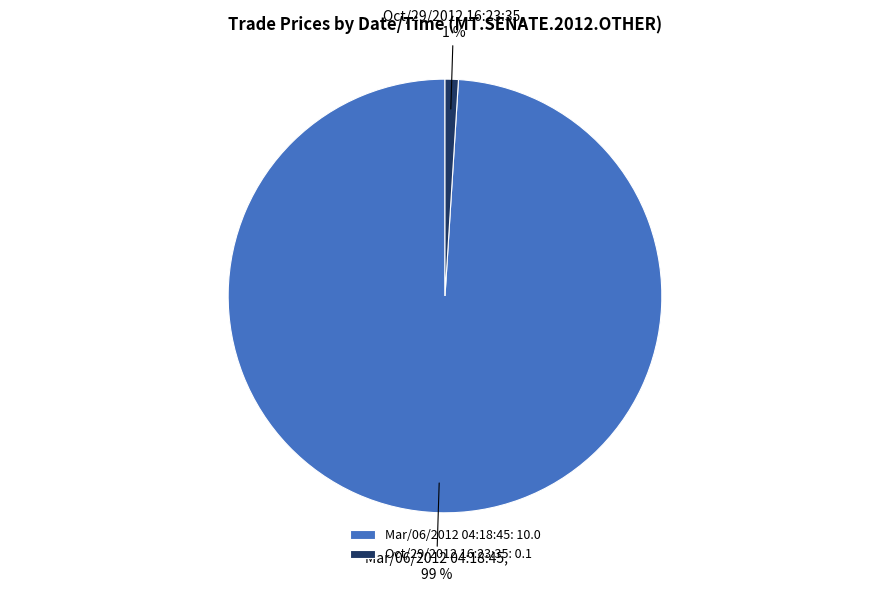

Is there a majority slice in this chart?

Yes